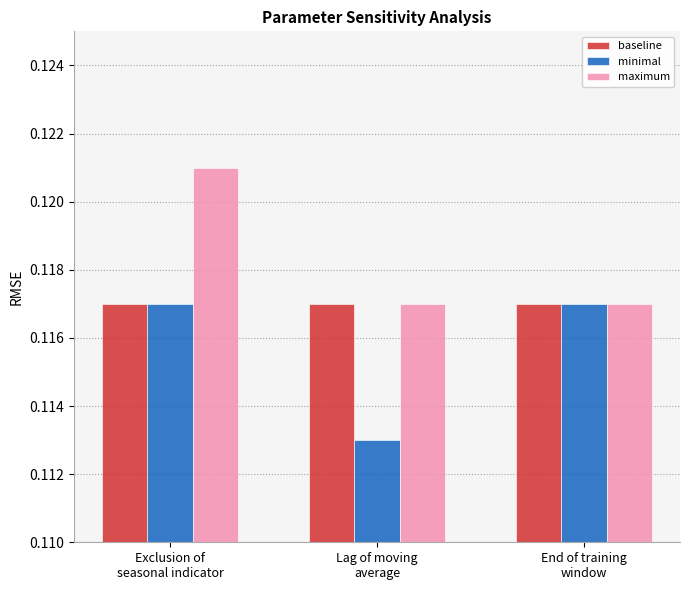

Which series has the largest total across all categories?

maximum